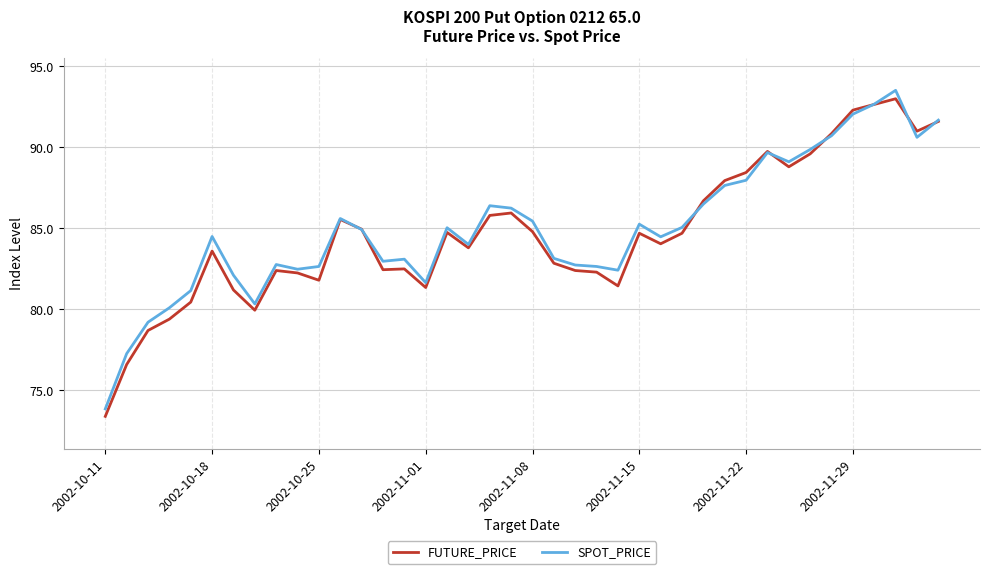

What is the lowest value of the SPOT_PRICE series?

73.9